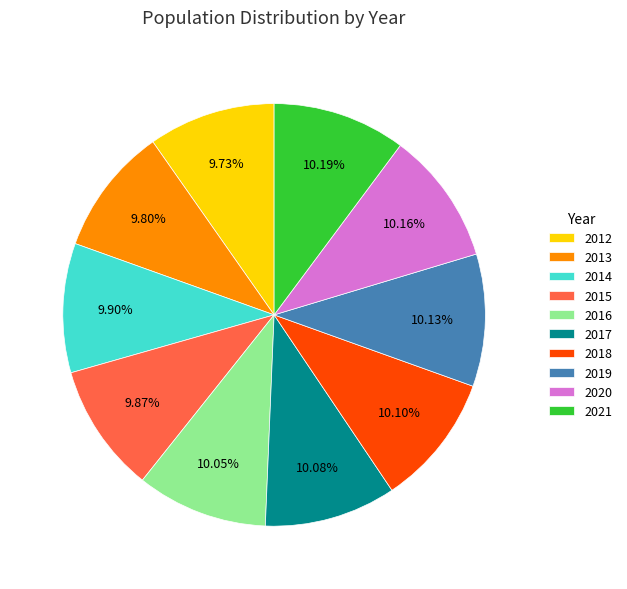

What percentage is the 2019 slice, to the nearest percent?

10%